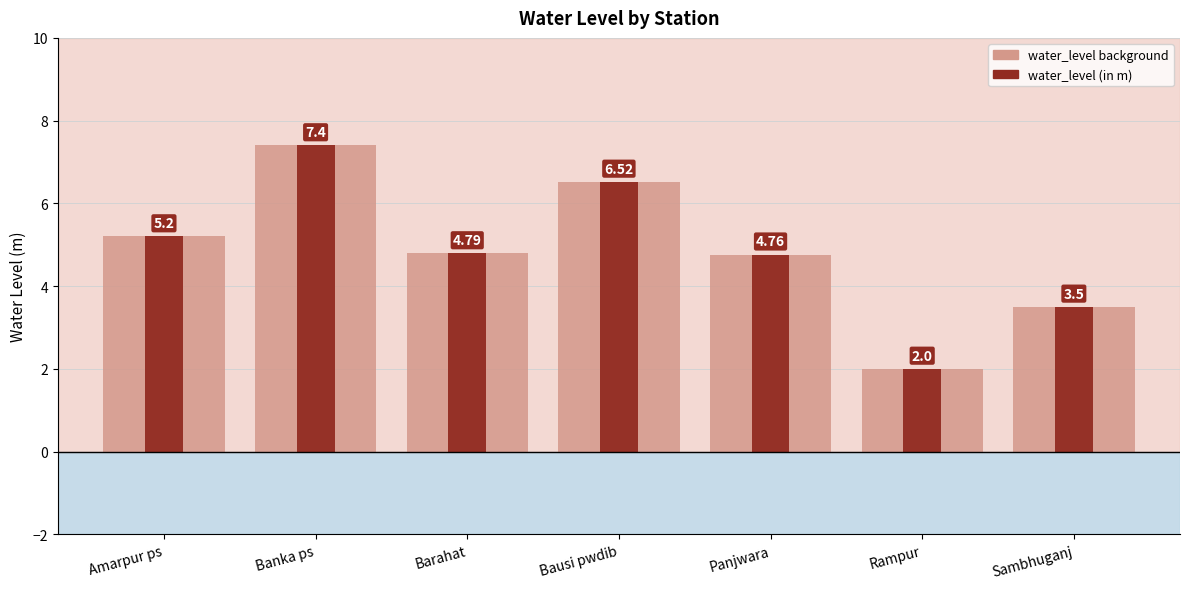

At which label does water_level background reach its peak?

Banka ps